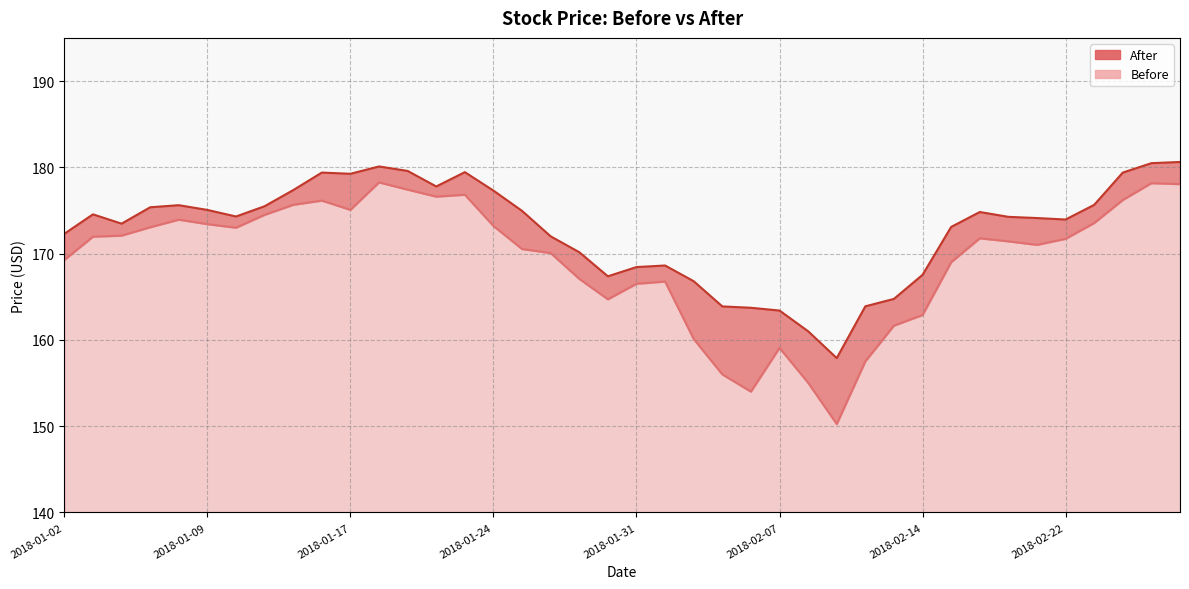

The After series shows 225.0 at 2018-02-13. True or false?

False